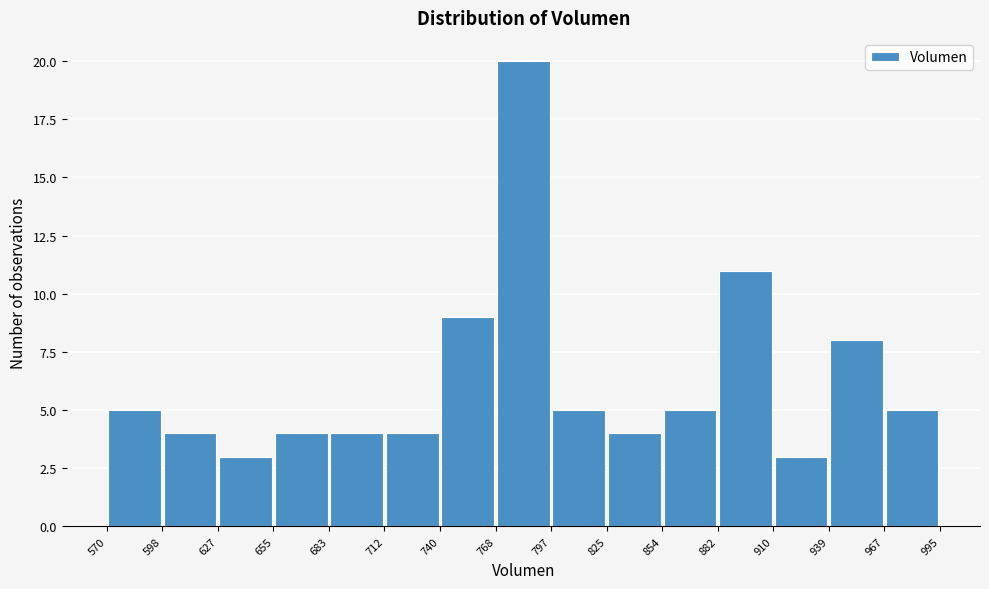

Reading left to right, list every bar in this chart as the range it spans on the x-axis followed by its height. The values are not printed on the chart, so give them approximately, as read against the axis.

570 to 598: 5
598 to 627: 4
627 to 655: 3
655 to 683: 4
683 to 712: 4
712 to 740: 4
740 to 768: 9
768 to 797: 20
797 to 825: 5
825 to 854: 4
854 to 882: 5
882 to 910: 11
910 to 939: 3
939 to 967: 8
967 to 995: 5